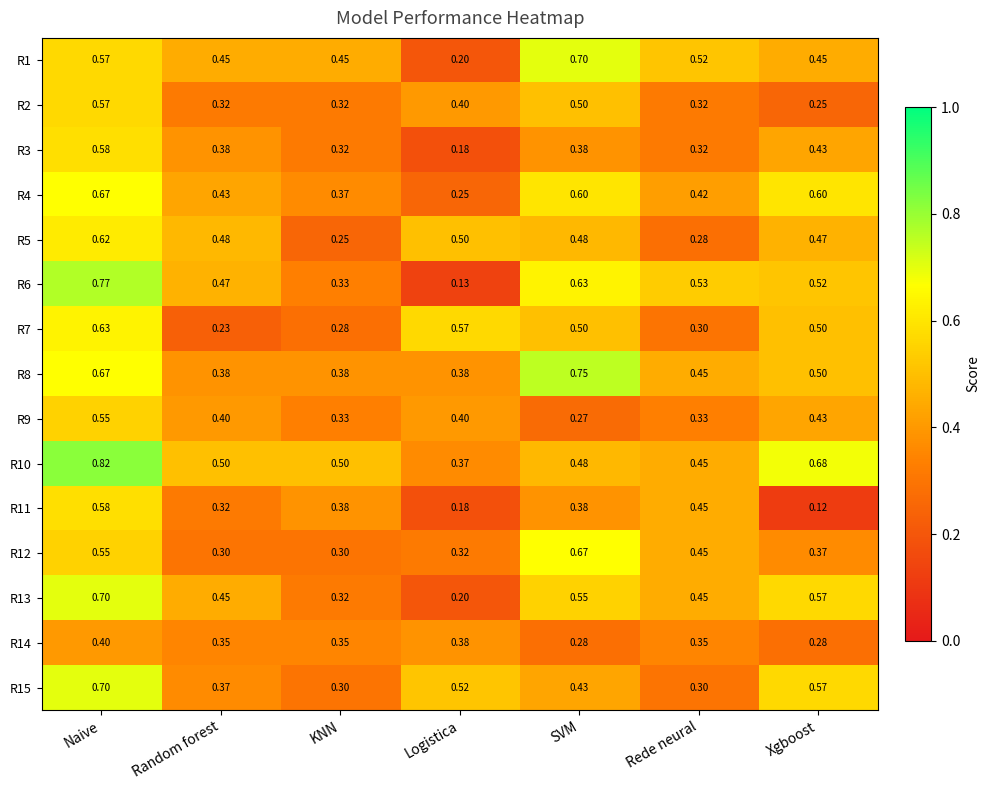

At which label does R1 reach its peak?

SVM